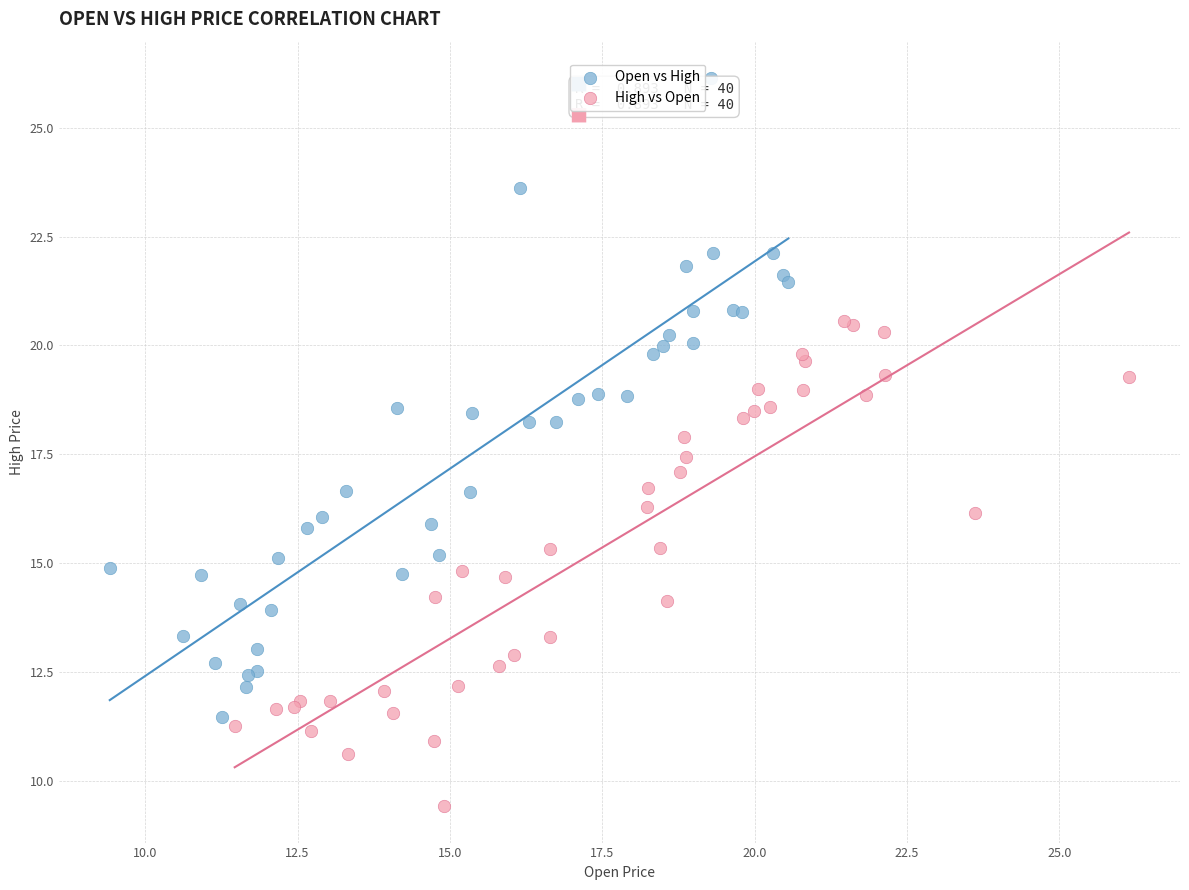

Which series reaches the maximum Y coordinate?

Open vs High